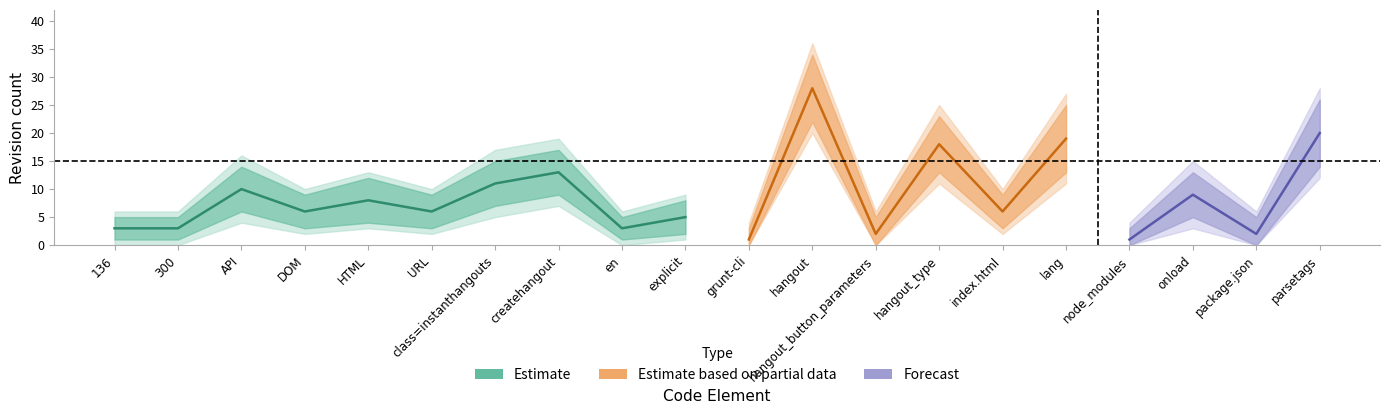

In rev_1, how many points are higher than both neighbors (excluding endpoints)?

8